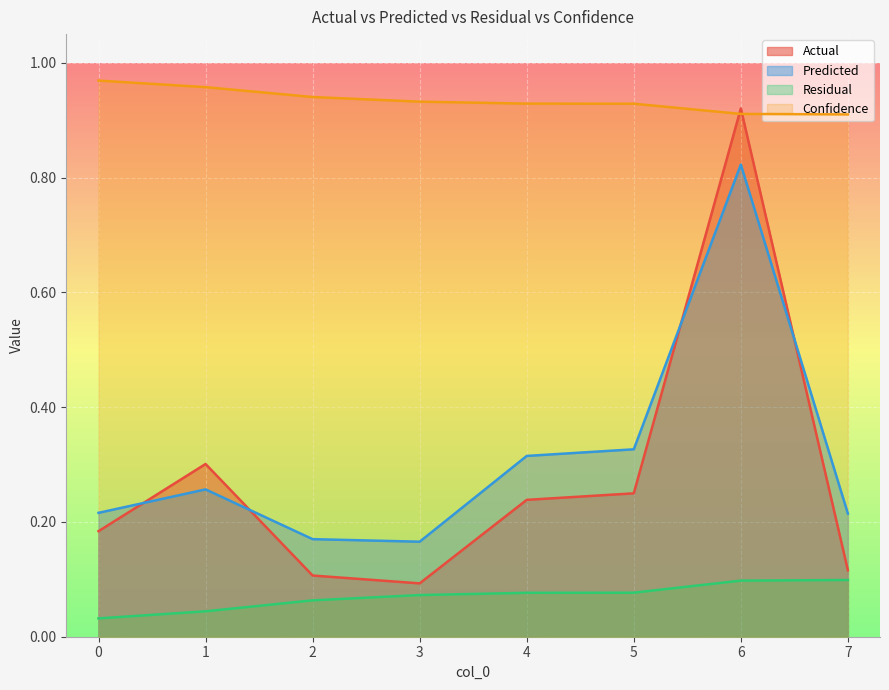

What are all the series names shown in the legend?

Actual, Predicted, Residual, Confidence